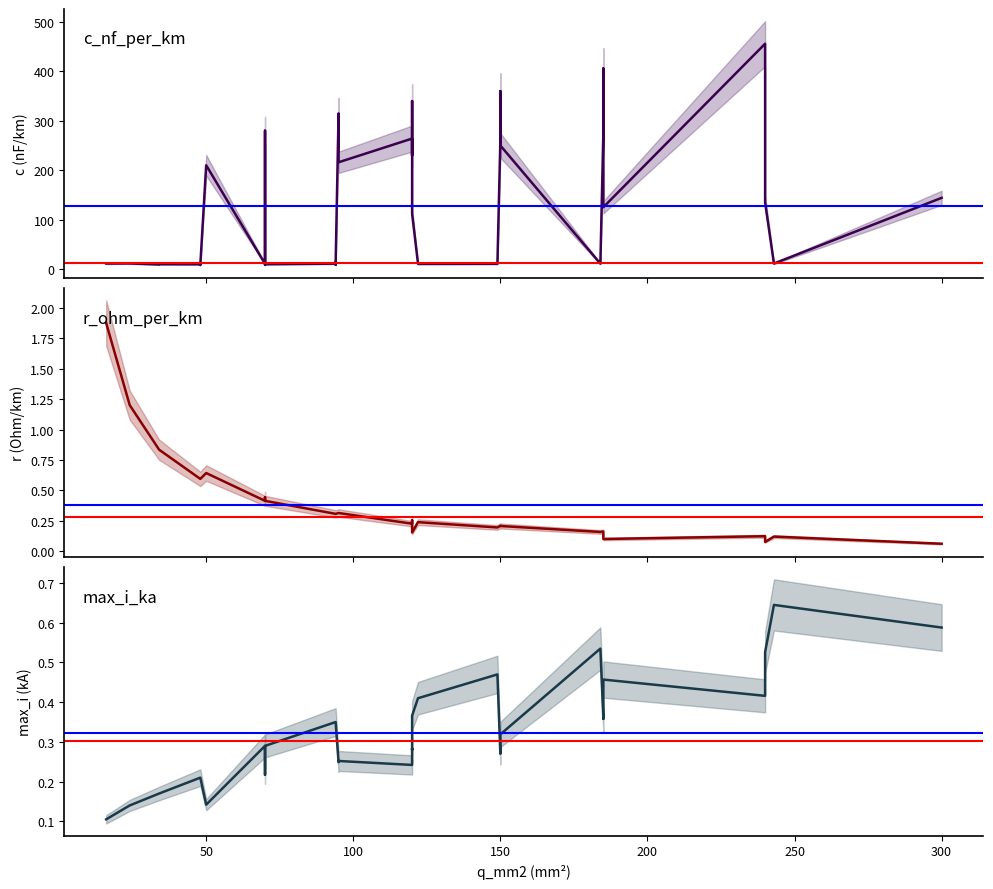

True or false: x_ohm_per_km has a value of 0.0 at 5.

False